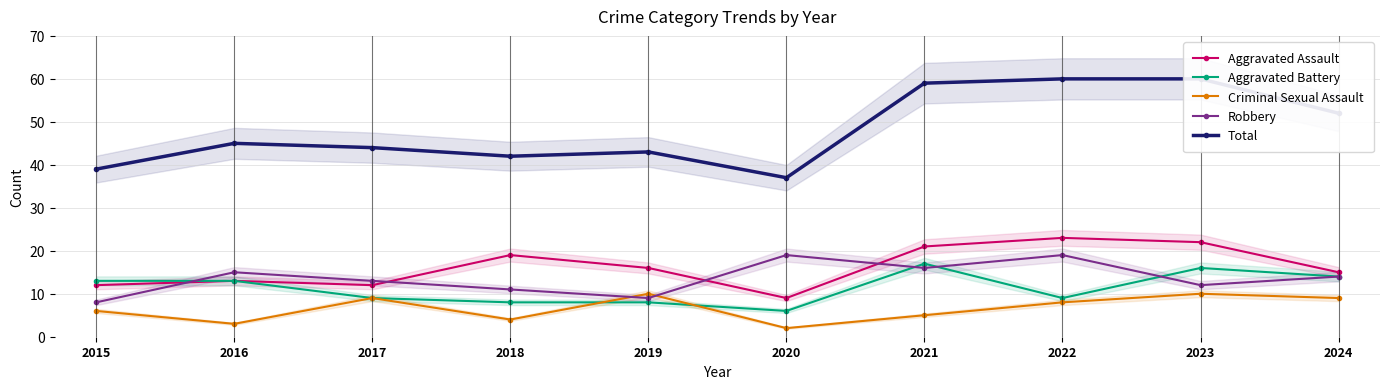

Which series has the widest spread of values?

Total